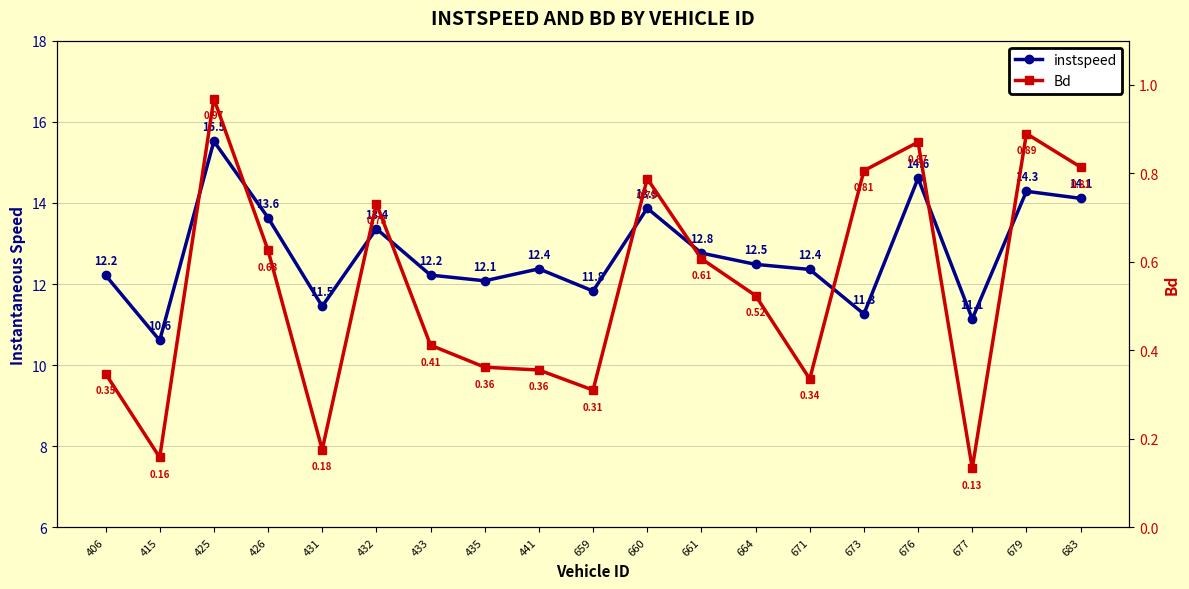

Does the chart display data point markers on the line(s)?

Yes